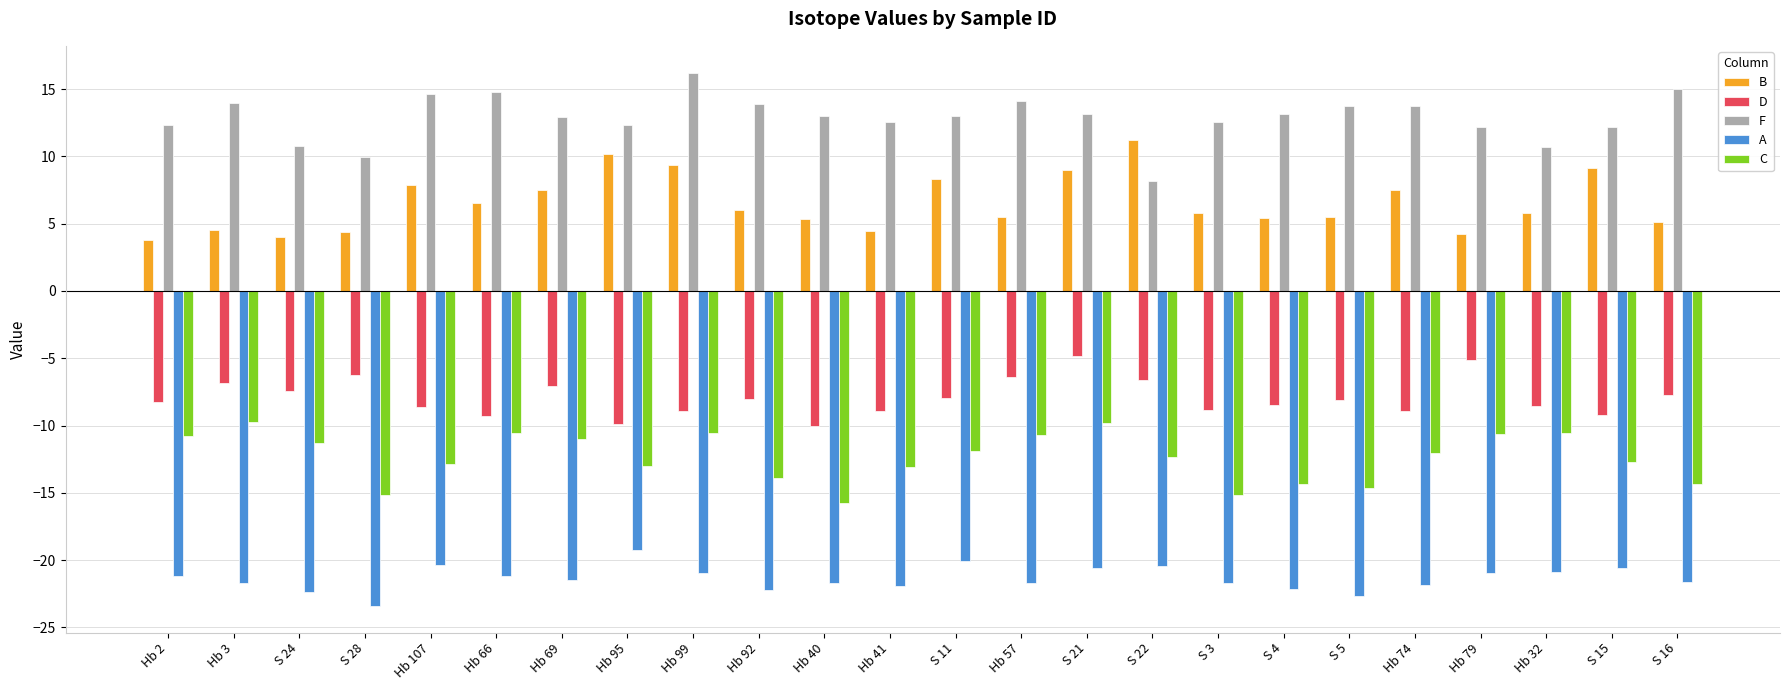

What is the label of the 9th bar from the right?

S 22